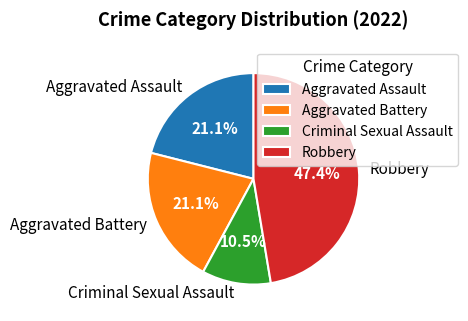

Count the number of slices in the pie.

4